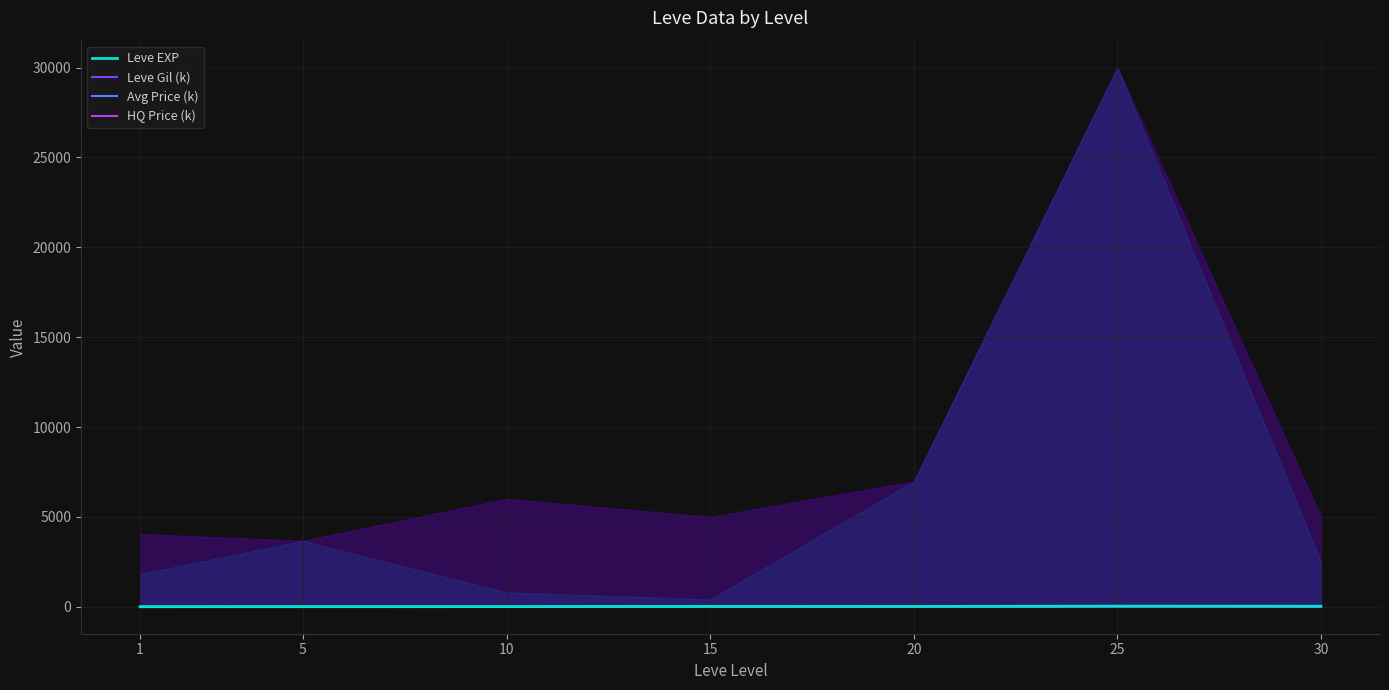

True or false: Leve EXP has more than 1 interior local peaks.

True